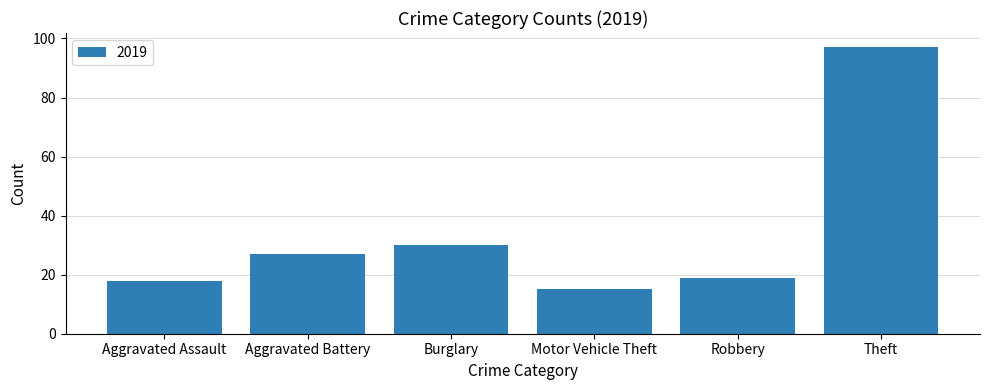

Reading left to right, extract all data points from this chart.

Aggravated Assault=18	Aggravated Battery=27	Burglary=30	Motor Vehicle Theft=15	Robbery=19	Theft=97